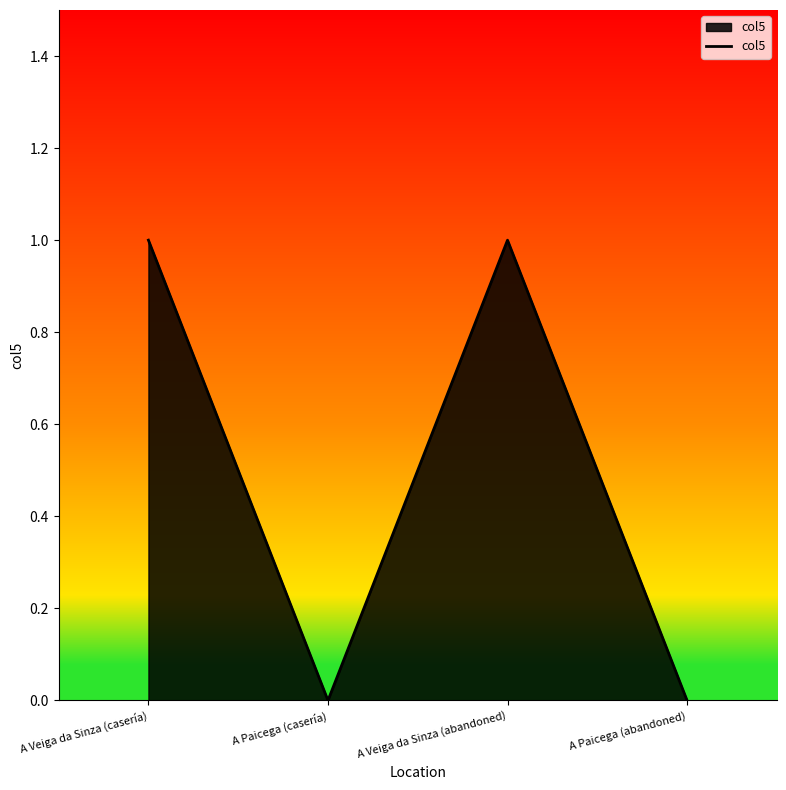

How many lines are shown in the chart?

1